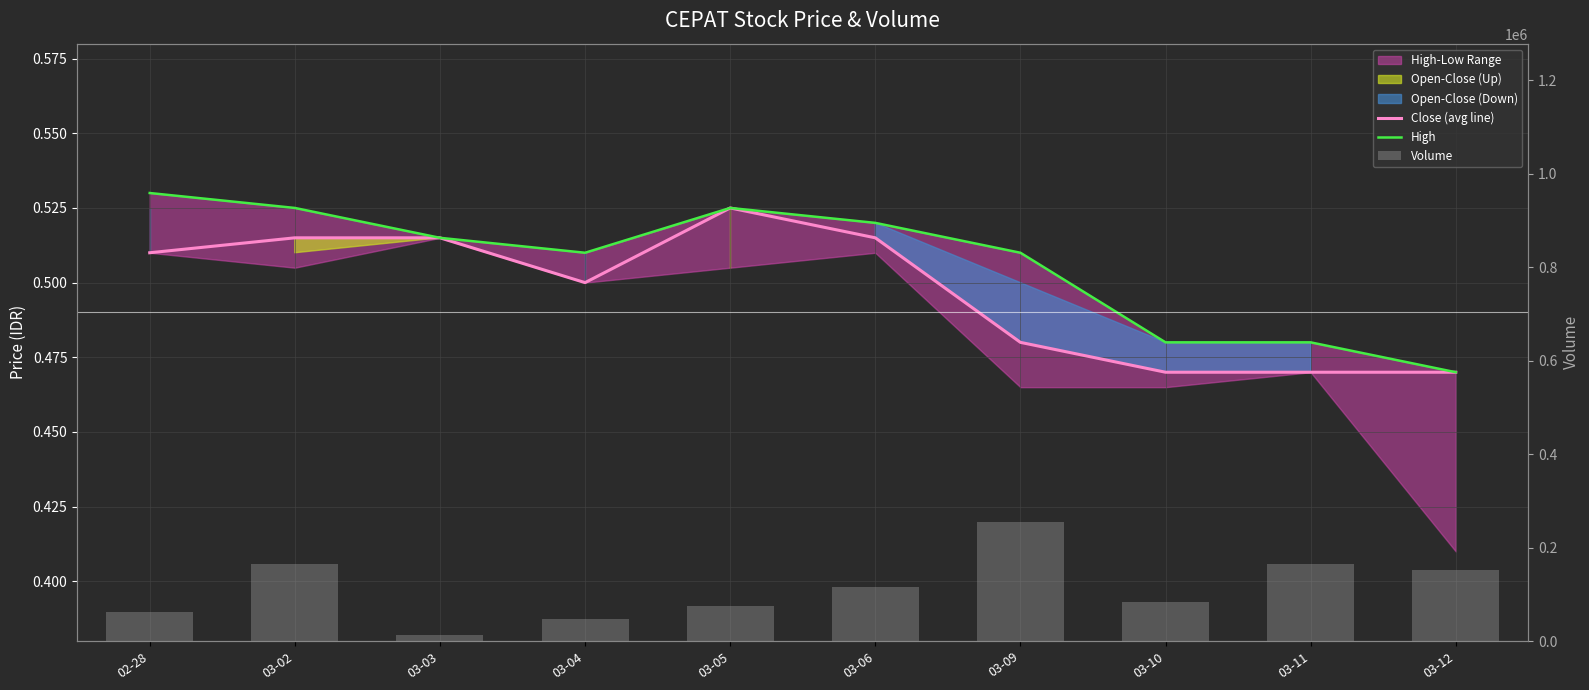

List the labels in order of High value, largest first.

02-28, 03-02, 03-05, 03-06, 03-03, 03-04, 03-09, 03-10, 03-11, 03-12